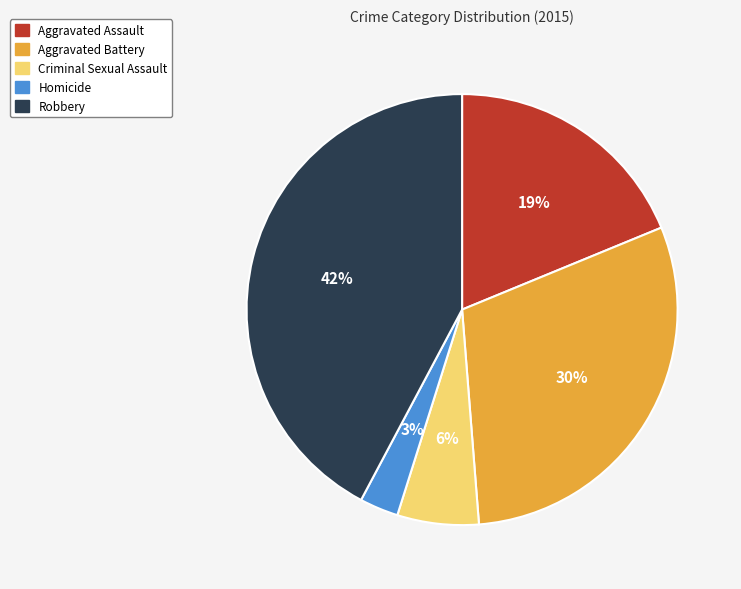

Is the sum of Aggravated Battery and Aggravated Assault greater than half?

No